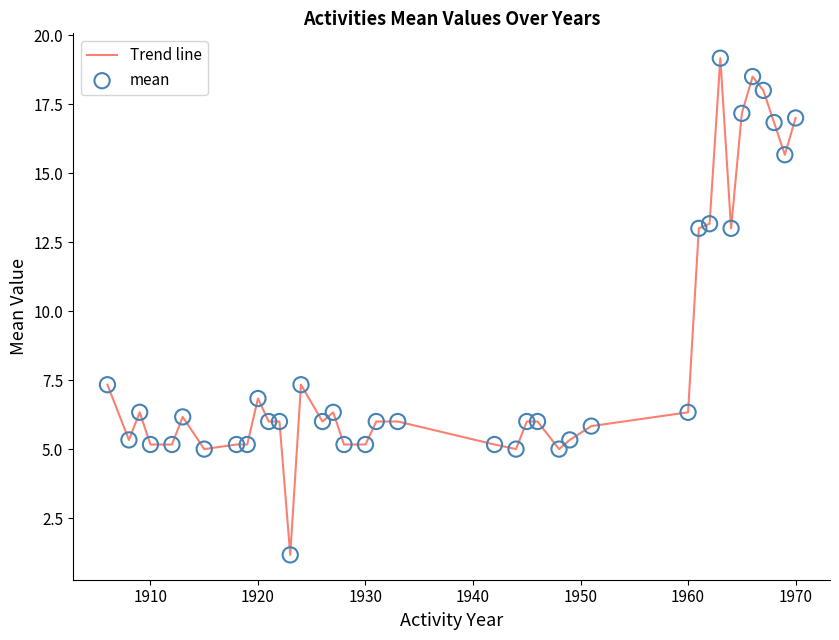

What is the maximum value shown in the chart?

19.2